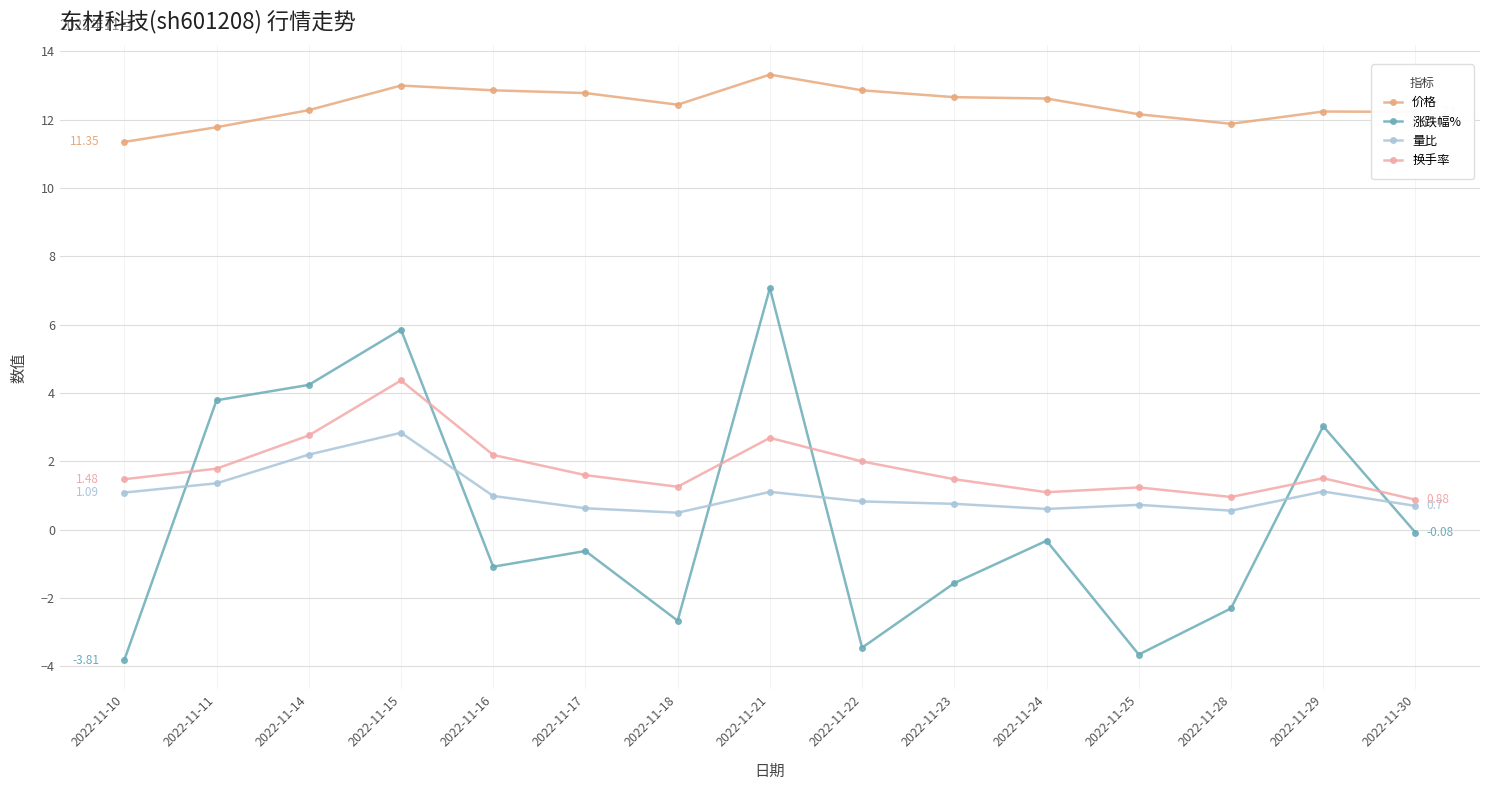

What is the spread (max minus min) of values at 2022-11-11?

10.4